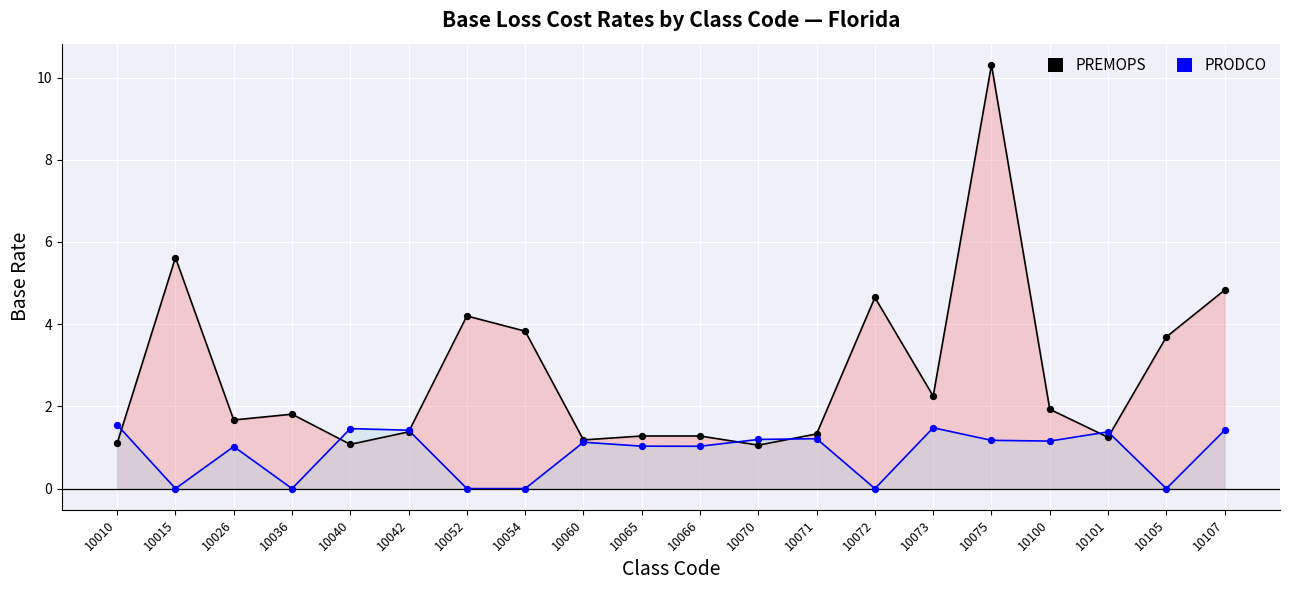

Which series has the largest Y range (max minus min)?

PREMOPS